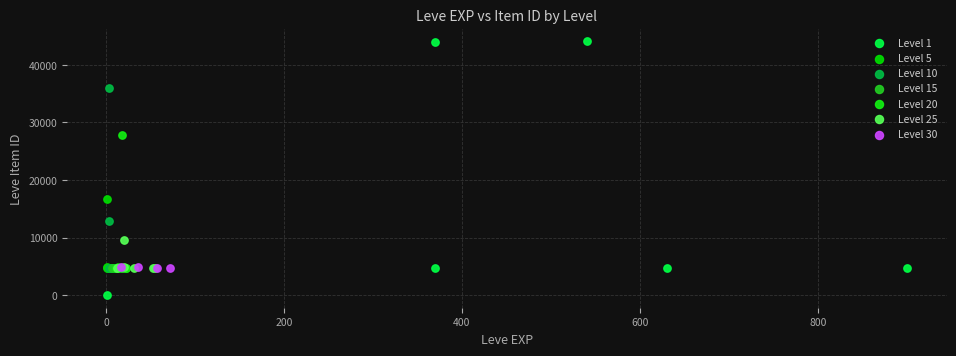

Which series reaches the minimum Y coordinate?

Level 1